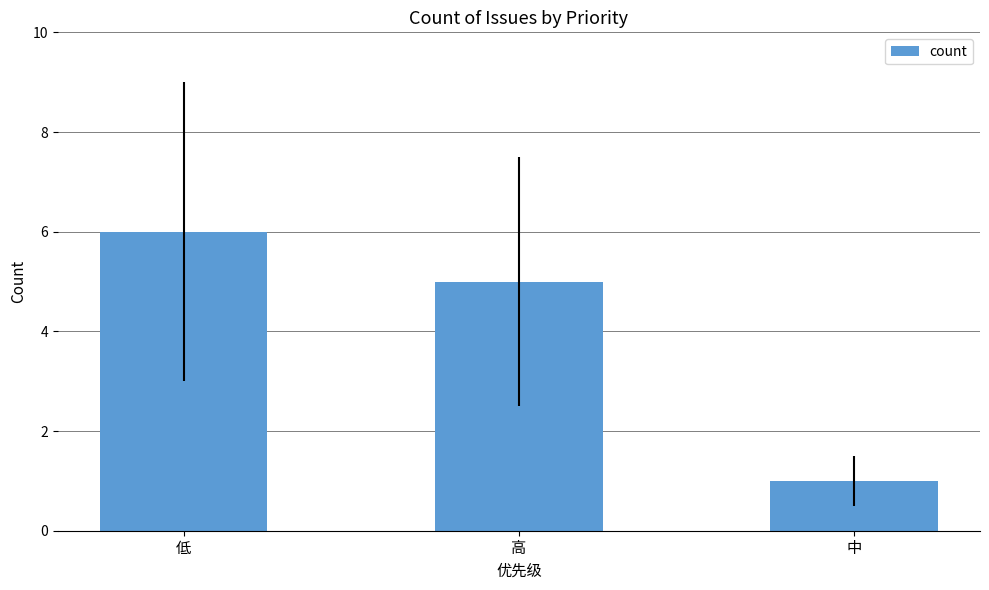

What is the greatest value displayed?

6